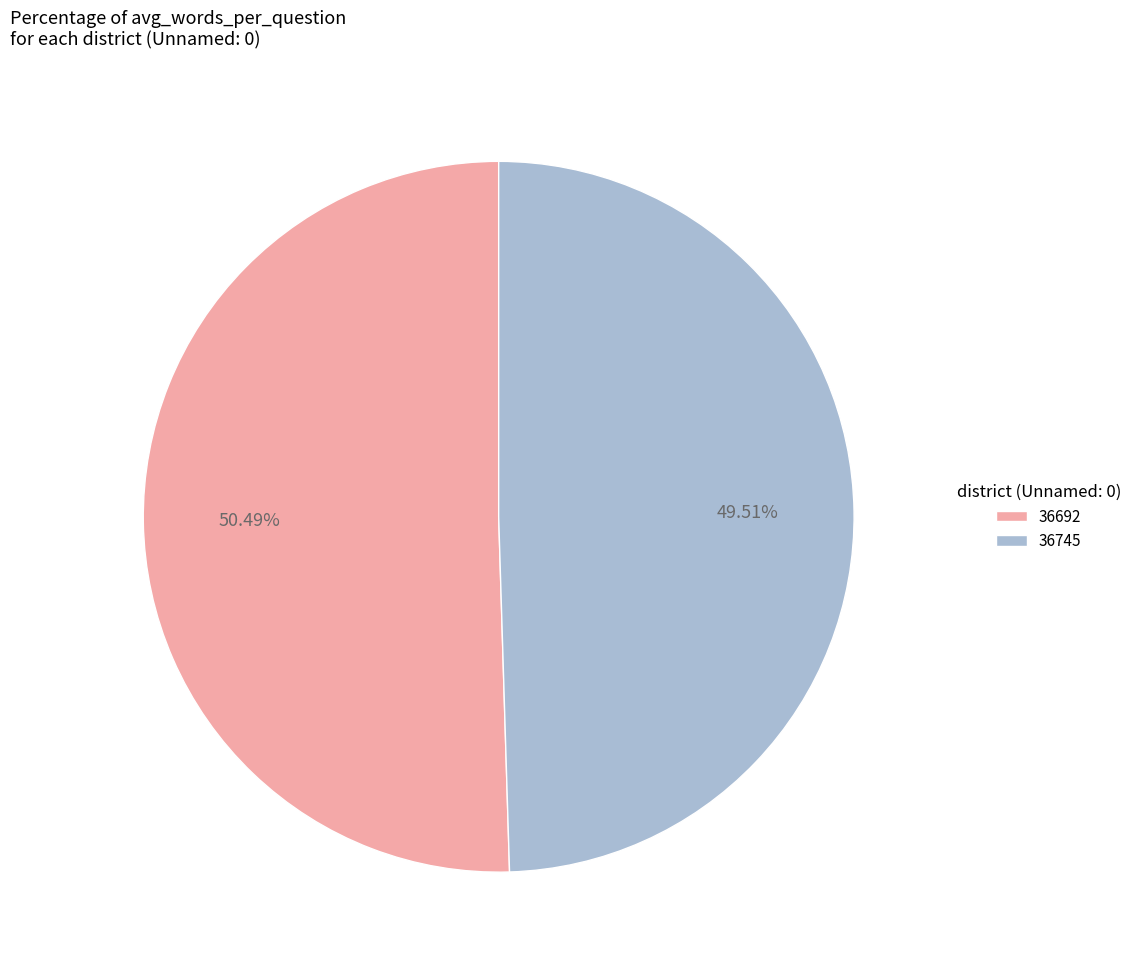

The 36745 slice represents 58% of the pie. True or false?

False